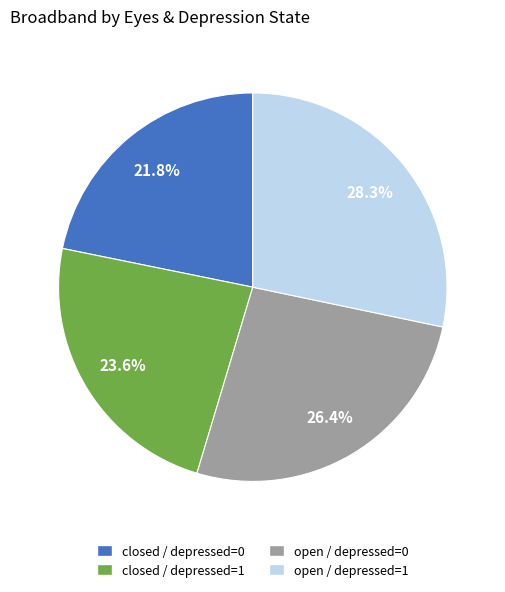

To the nearest percent, what percentage of the pie is open / depressed=1?

28%